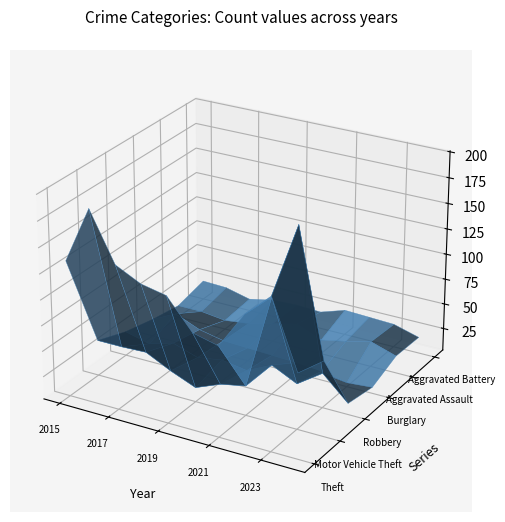

Reading right to left, what are all the values shown in this chart?

Theft: 2024=85	2023=150	2022=127	2021=91	2020=97	2019=126	2018=131	2017=143	2016=190	2015=135
Motor Vehicle Theft: 2024=76	2023=197	2022=124	2021=32	2020=27	2019=17	2018=27	2017=39	2016=38	2015=38
Robbery: 2024=14	2023=37	2022=20	2021=32	2020=20	2019=24	2018=20	2017=28	2016=21	2015=27
Burglary: 2024=9	2023=7	2022=12	2021=14	2020=15	2019=16	2018=17	2017=22	2016=32	2015=20
Aggravated Assault: 2024=20	2023=28	2022=22	2021=17	2020=27	2019=21	2018=15	2017=12	2016=15	2015=15
Aggravated Battery: 2024=19	2023=26	2022=27	2021=28	2020=20	2019=21	2018=20	2017=15	2016=21	2015=22